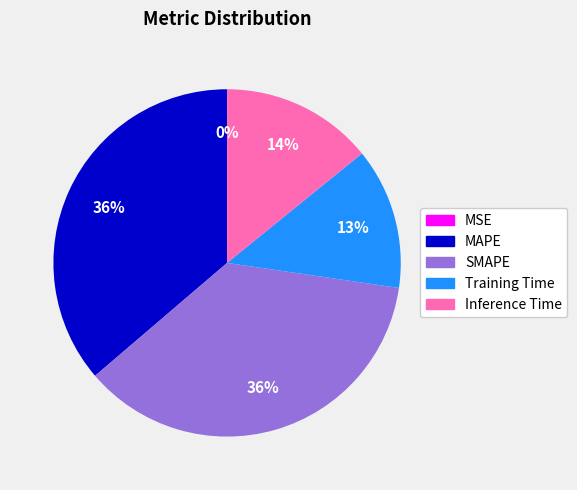

Between MAPE and Inference Time, which is larger?

MAPE